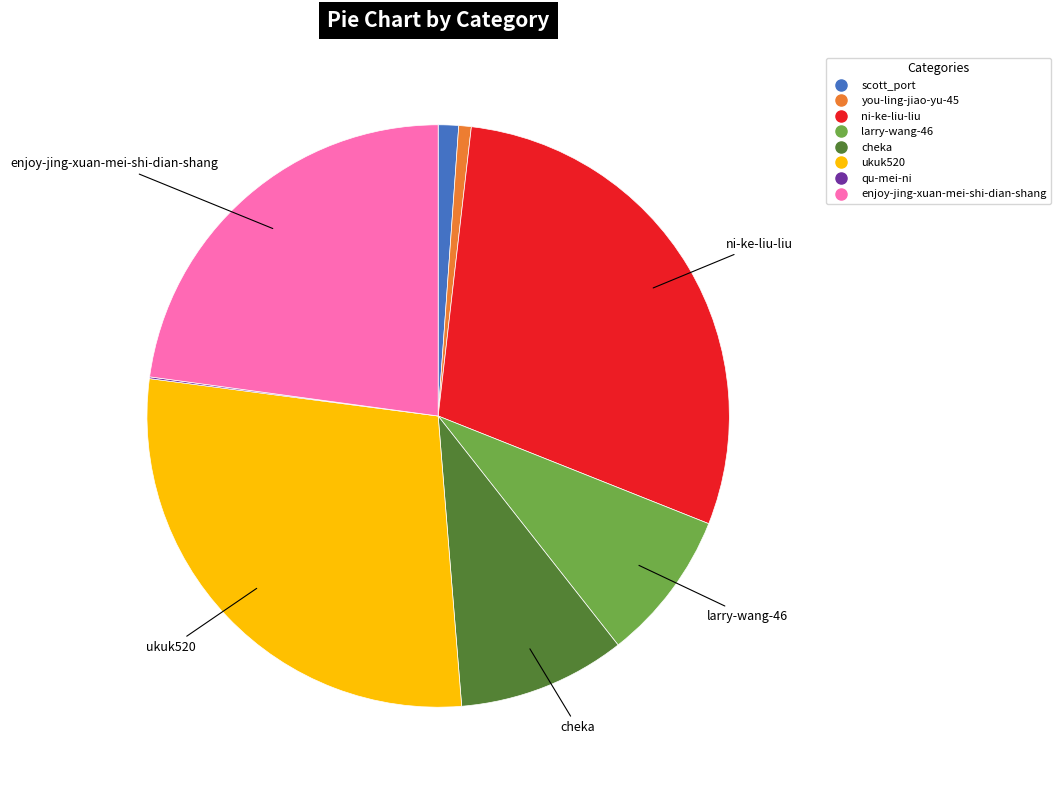

What is the ratio of the value at larry-wang-46 to the value at ukuk520?

0.3